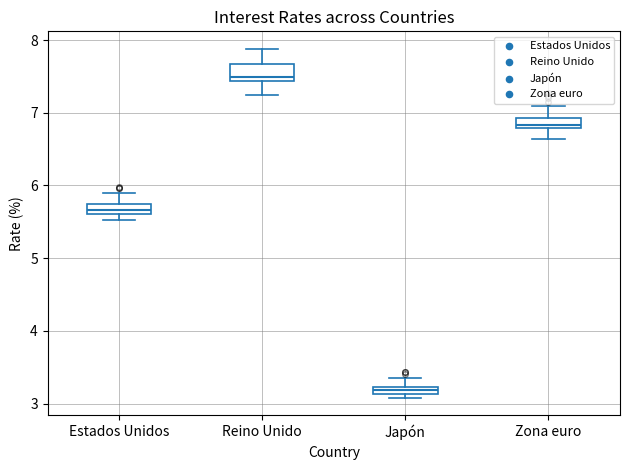

Which box has the highest median line?

Reino Unido